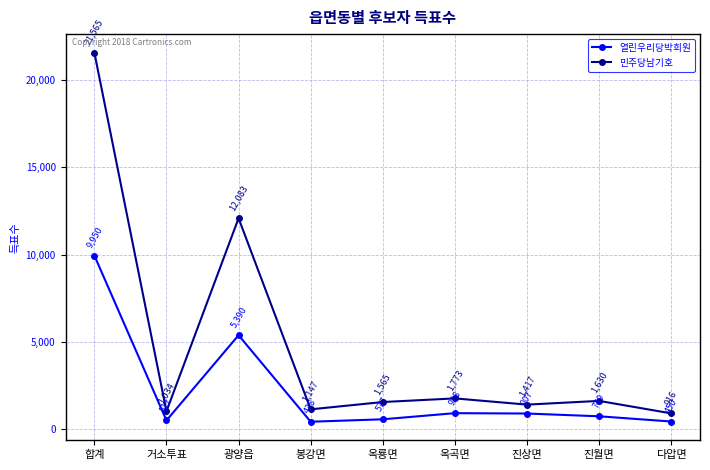

How many interior local valleys does the 열린우리당박희원 series have?

2